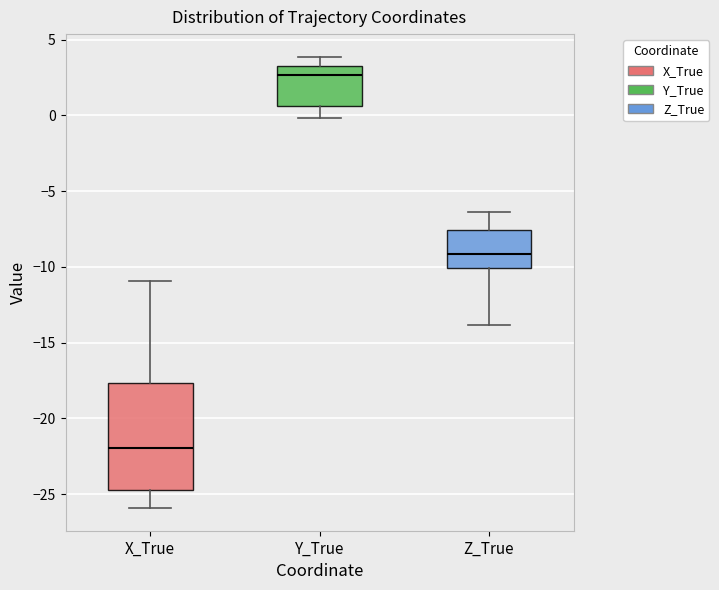

Reading left to right, transcribe this box plot: for each box, give where its median line is, the range the box spans, and where its two whiskers end, as read against the y-axis. The values are not printed on the chart, so give them approximately, as read against the axis.

X_True: median -22.0, box -24.5 to -17.5, whiskers -26.0 to -11.0
Y_True: median 2.5, box 0.5 to 3.0, whiskers 0.0 to 4.0
Z_True: median -9.0, box -10.0 to -7.5, whiskers -14.0 to -6.5